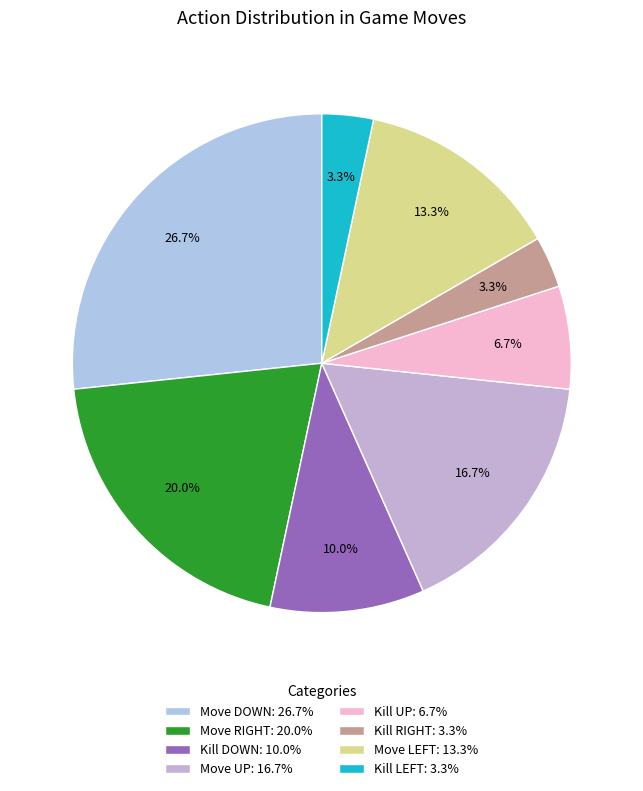

Does any single category account for the majority?

No